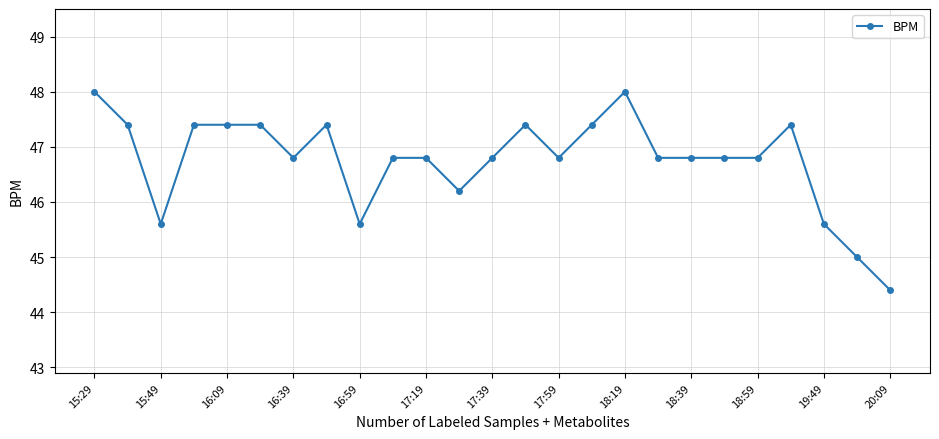

What is the maximum value shown in the chart?

48.0